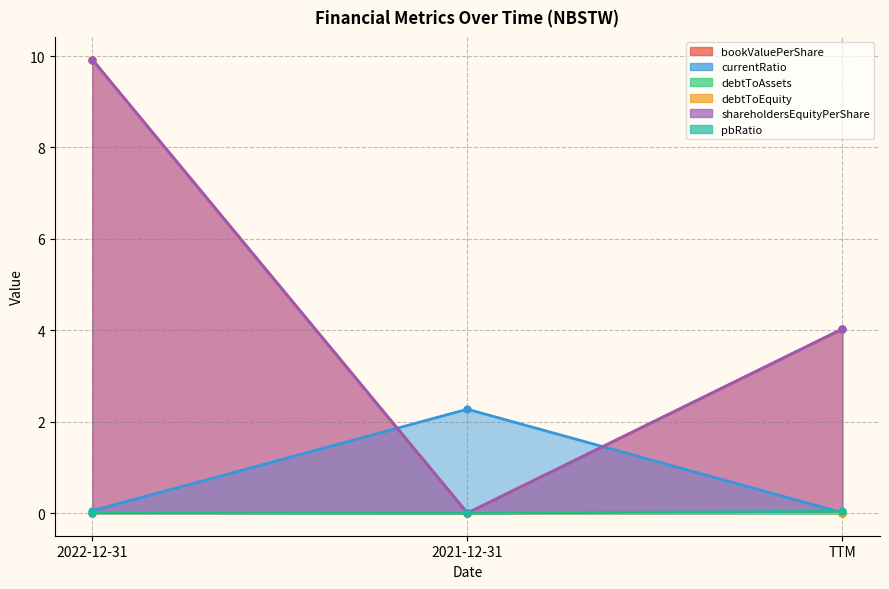

Count the number of categories in the chart.

3